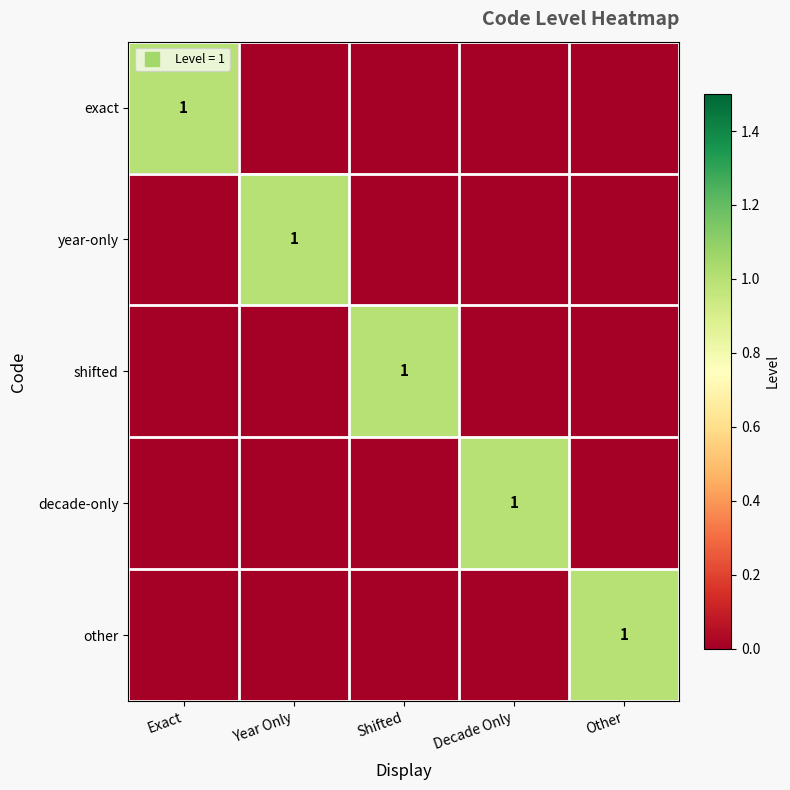

Is it true that year-only equals 0 at Other?

True